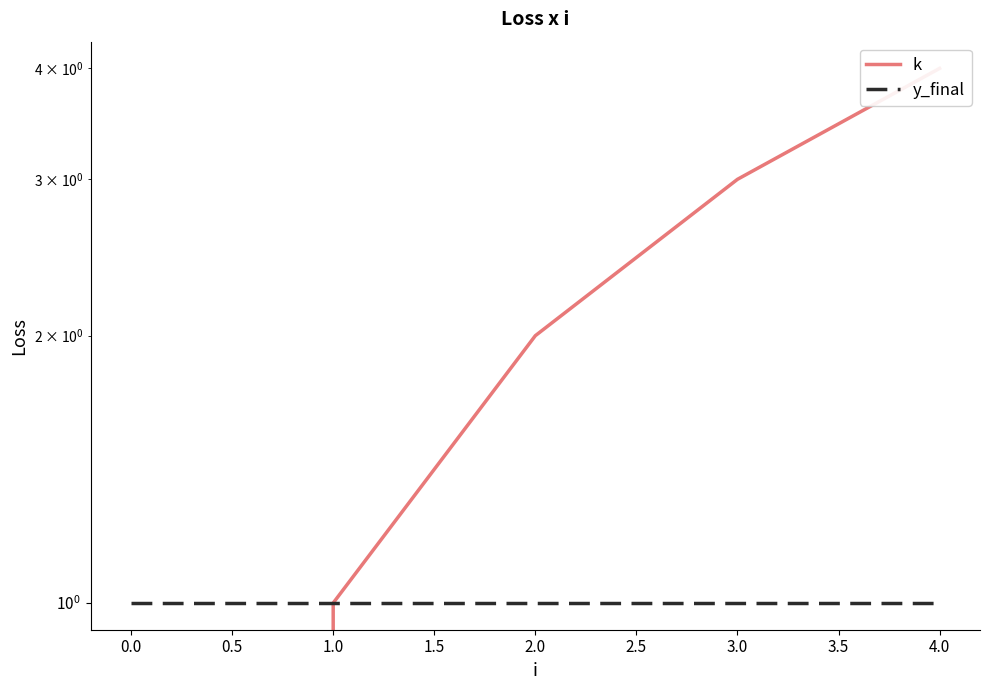

True or false: k has more than 1 interior local peaks.

False